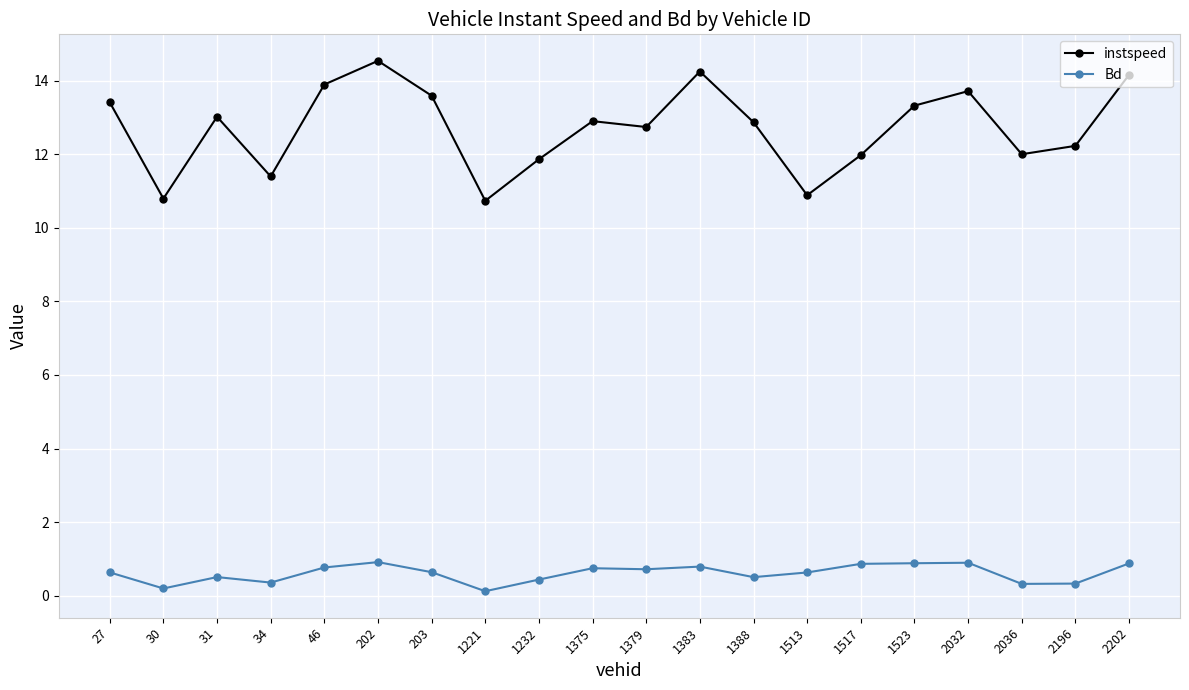

True or false: Bd and instspeed intersect in this chart.

False